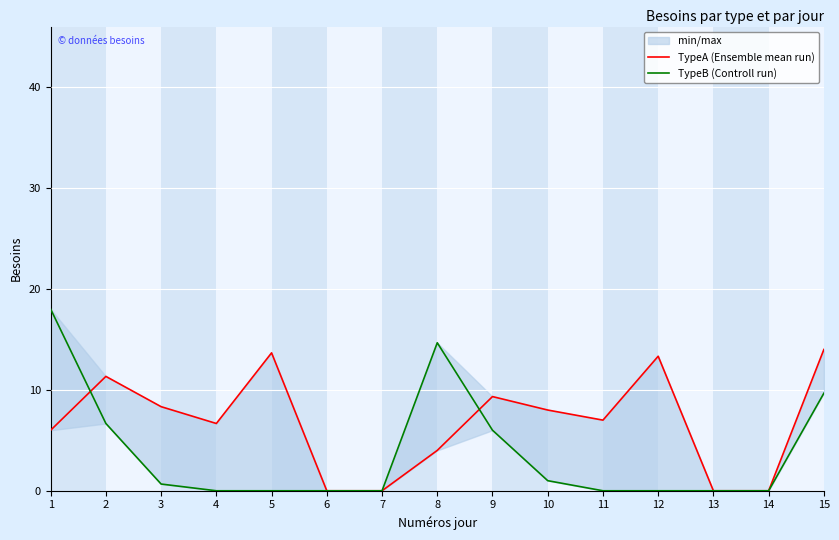

What is the spread (max minus min) of values at 15?

4.3